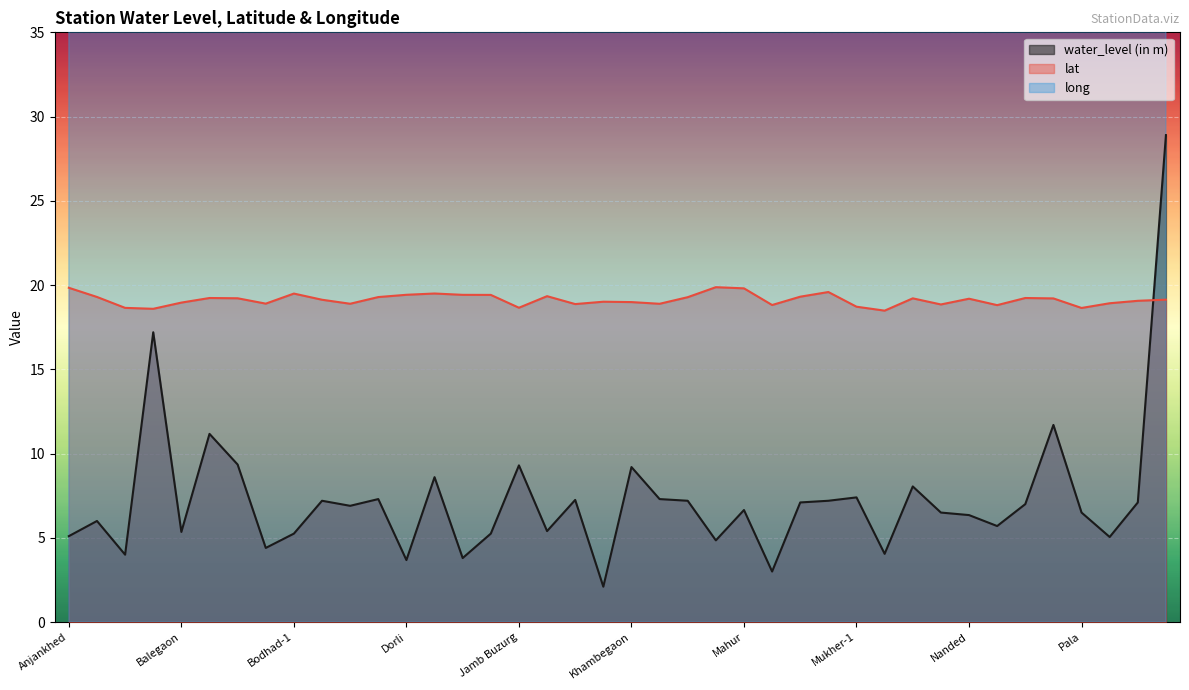

What is the sum of the lat values at Himayat Nagar-1 and Malegaon (II)?

38.7